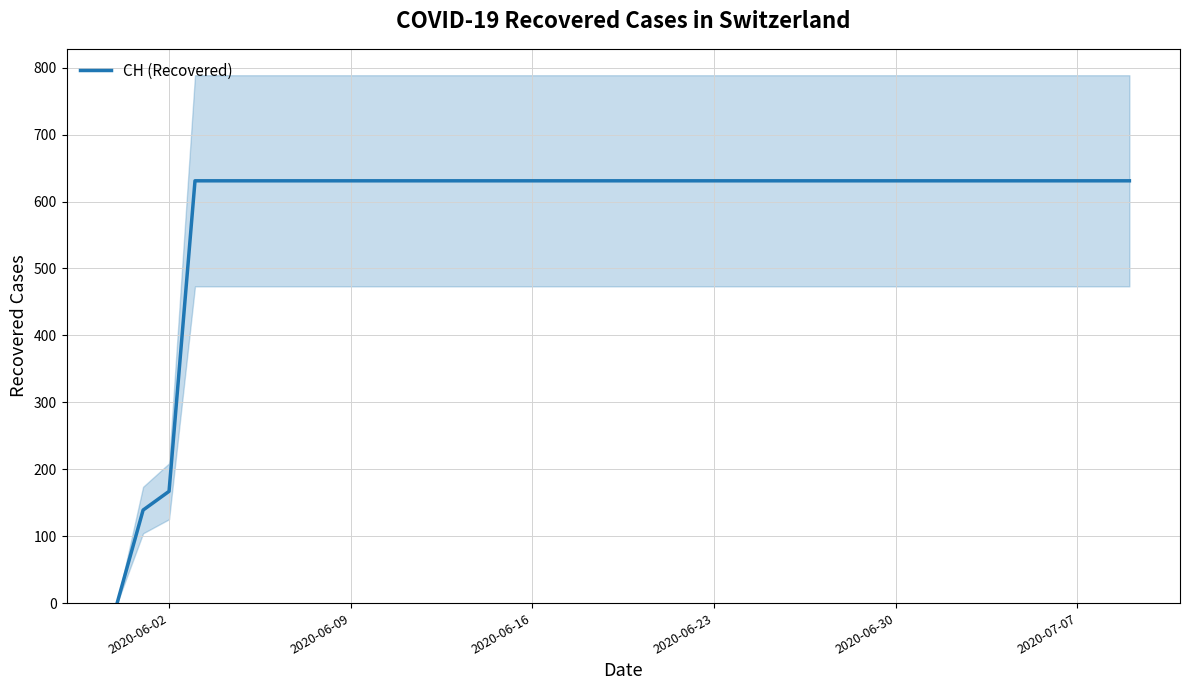

What is the maximum value for CH (Recovered)?

631